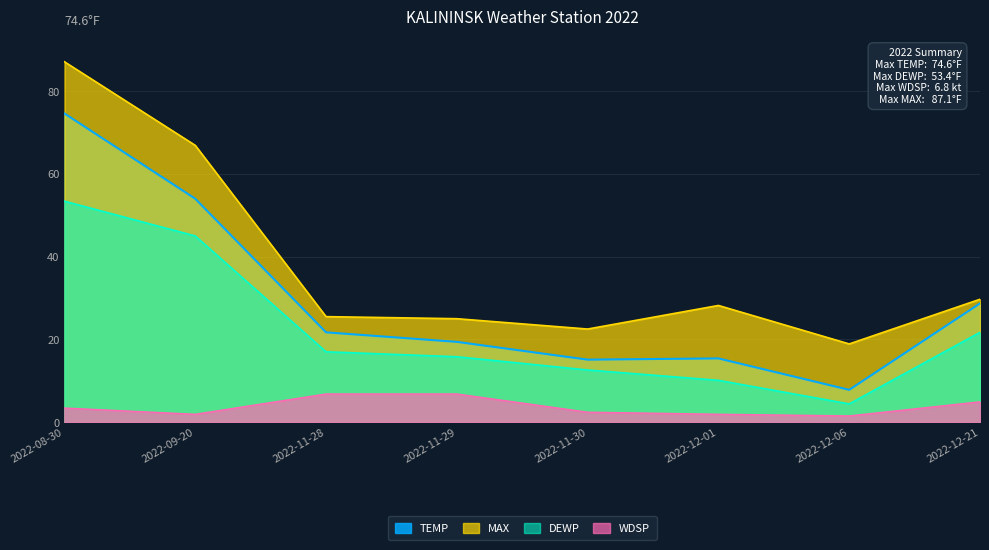

At which label does TEMP reach its peak?

2022-08-30